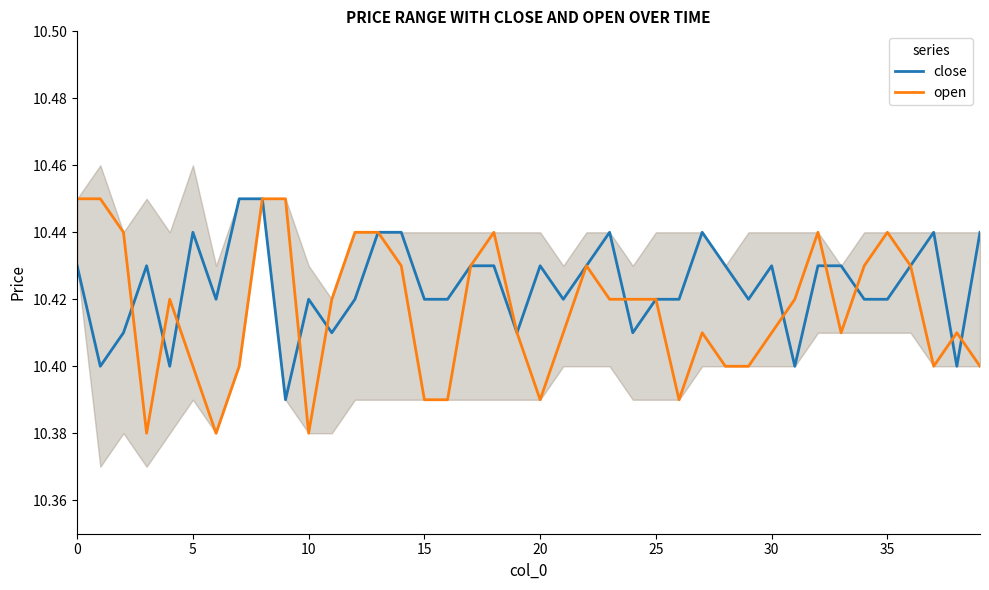

Count the number of data series in this chart.

2